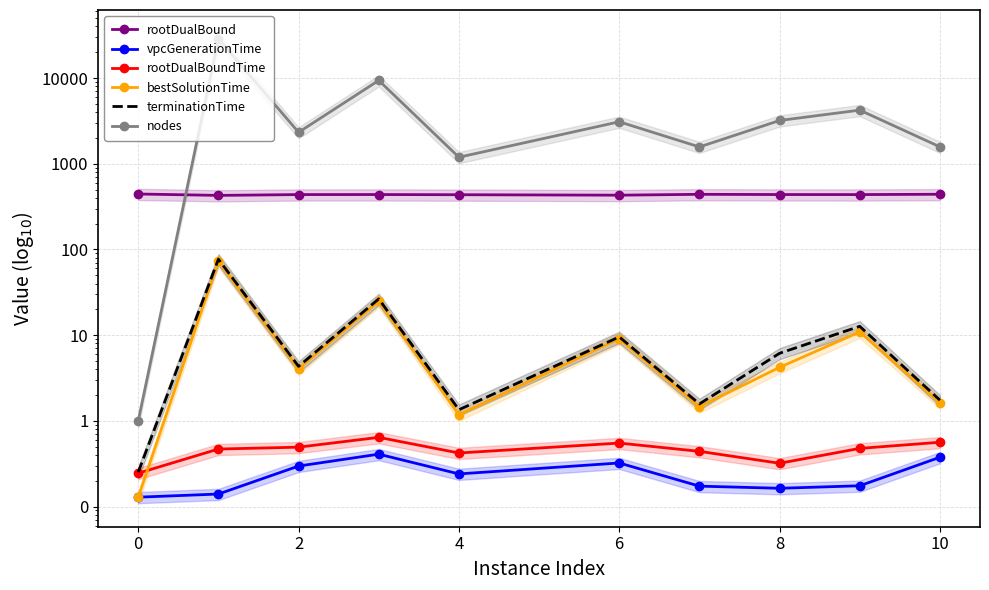

True or false: rootDualBound has a value of 747.3 at 8.

False